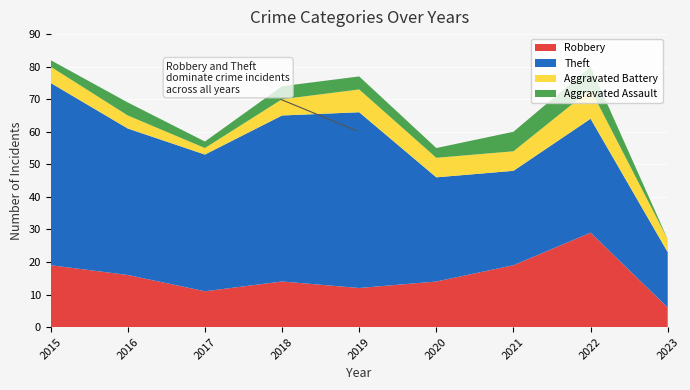

Which has a higher value, 2017 or 2023?

2017